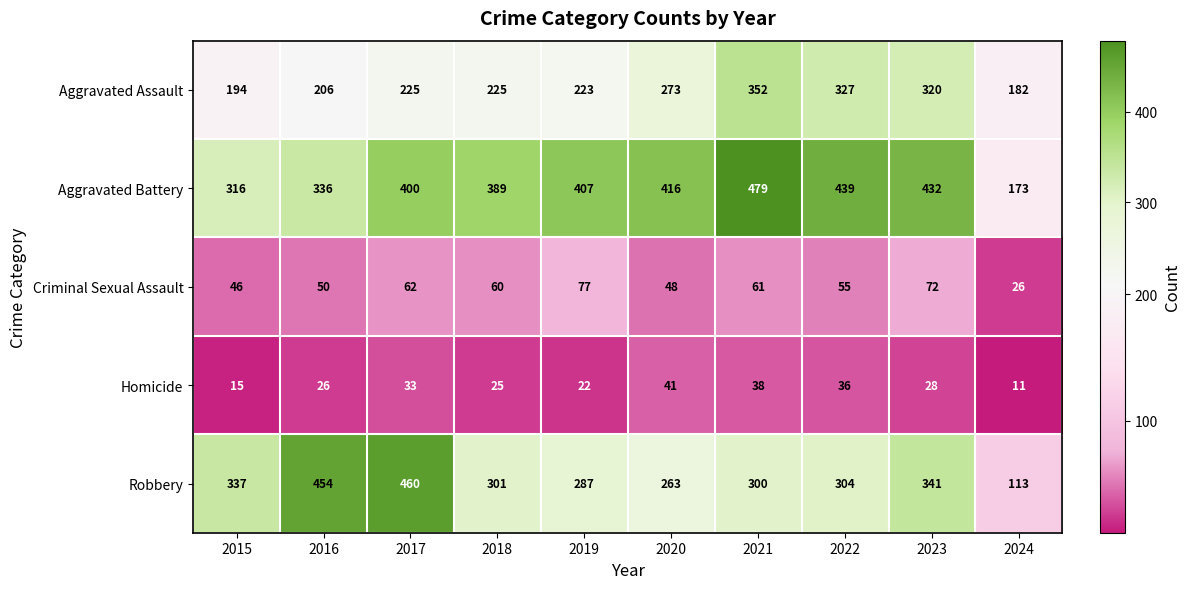

List the series in order of their peak value, lowest first.

Homicide, Criminal Sexual Assault, Aggravated Assault, Robbery, Aggravated Battery